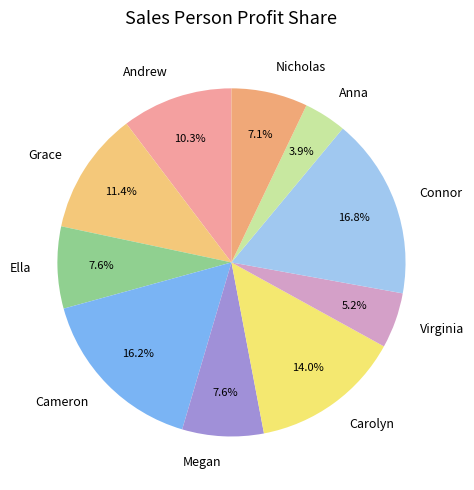

How much of the chart is everything except Grace?

88.6%